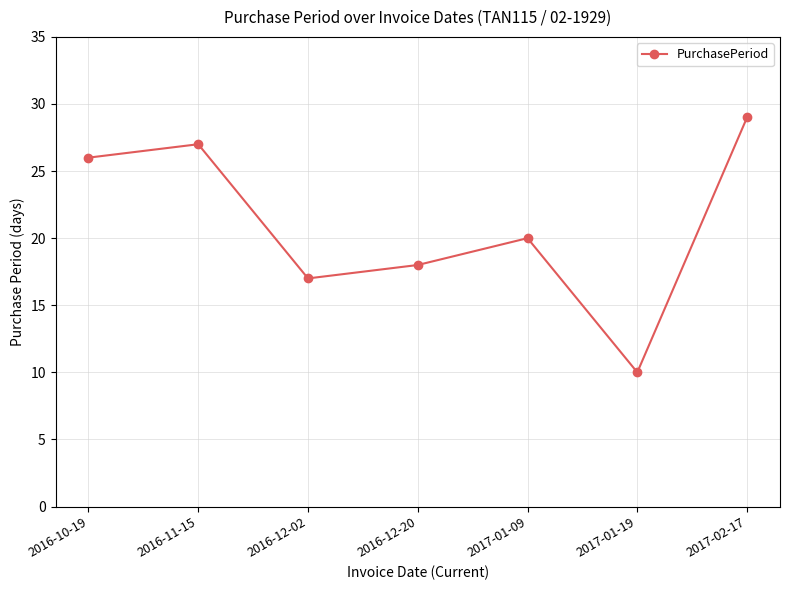

At which category does the chart reach its peak across all series?

2017-02-17